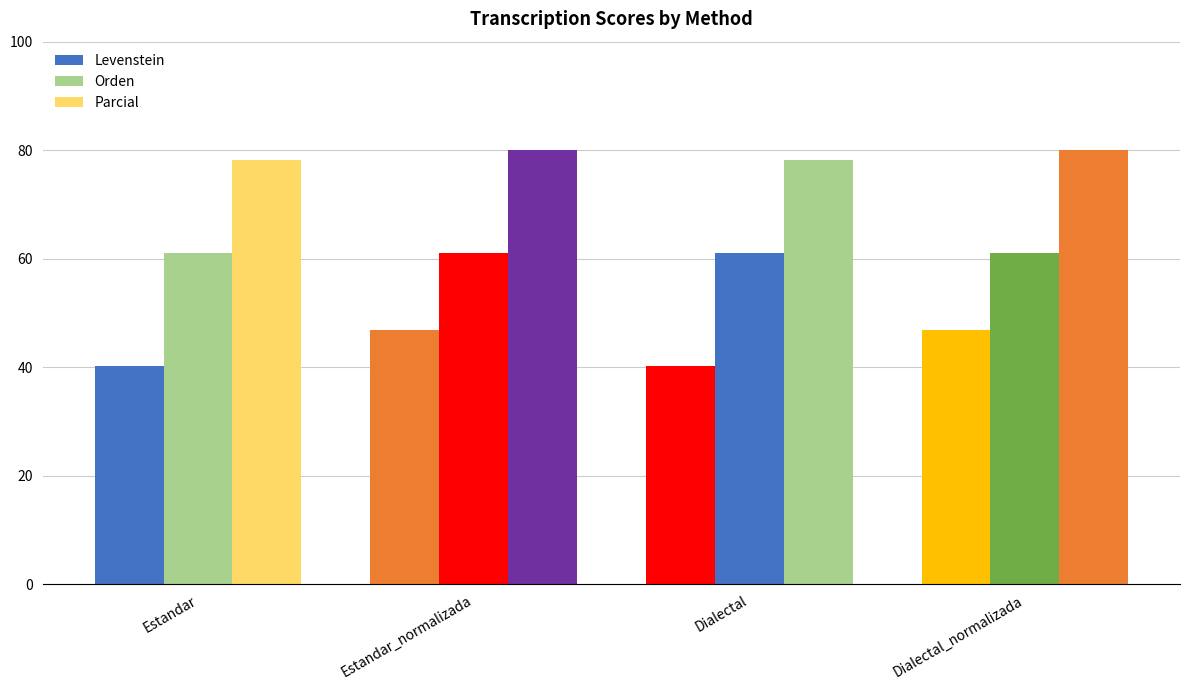

Which category has the lowest value across all series?

Estandar